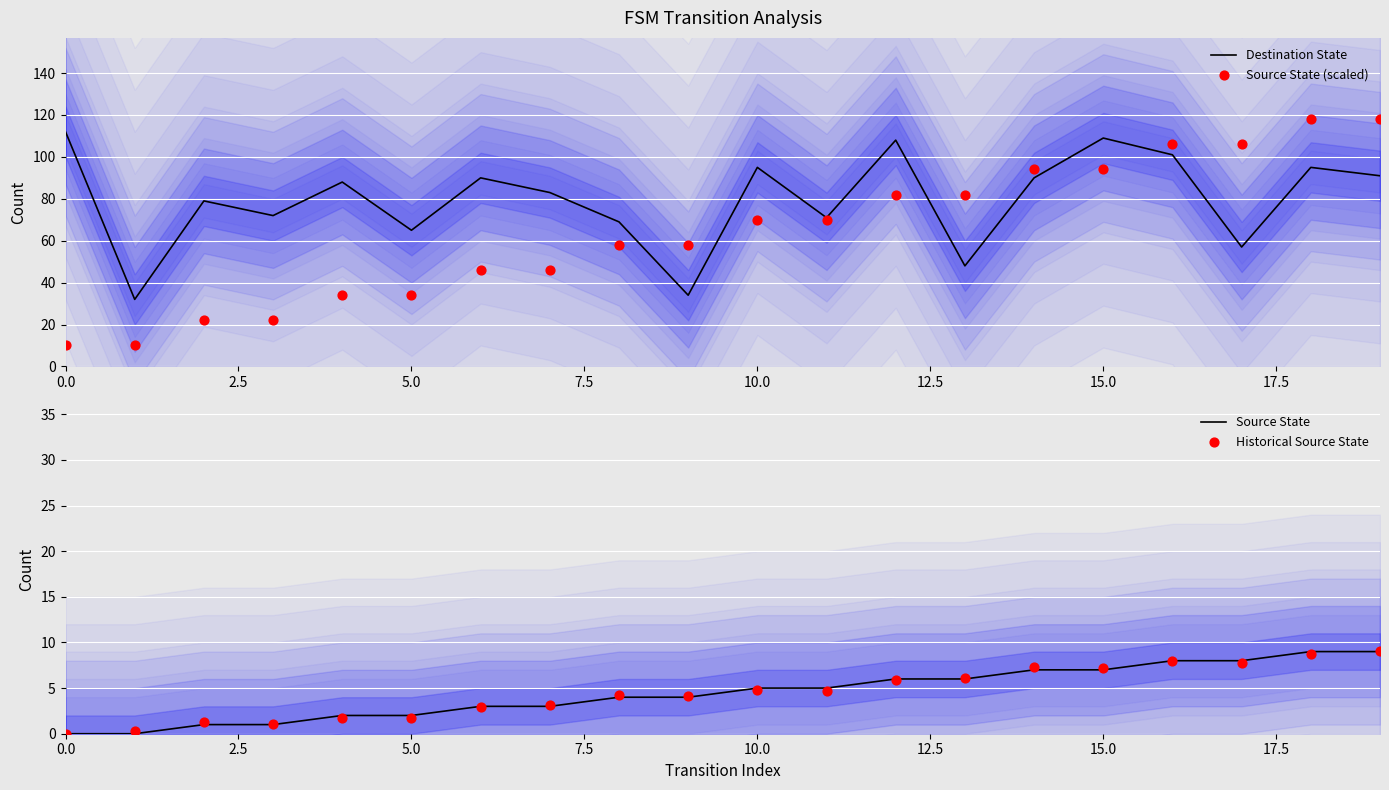

The value of Source State at 0.0 is 0. True or false?

True